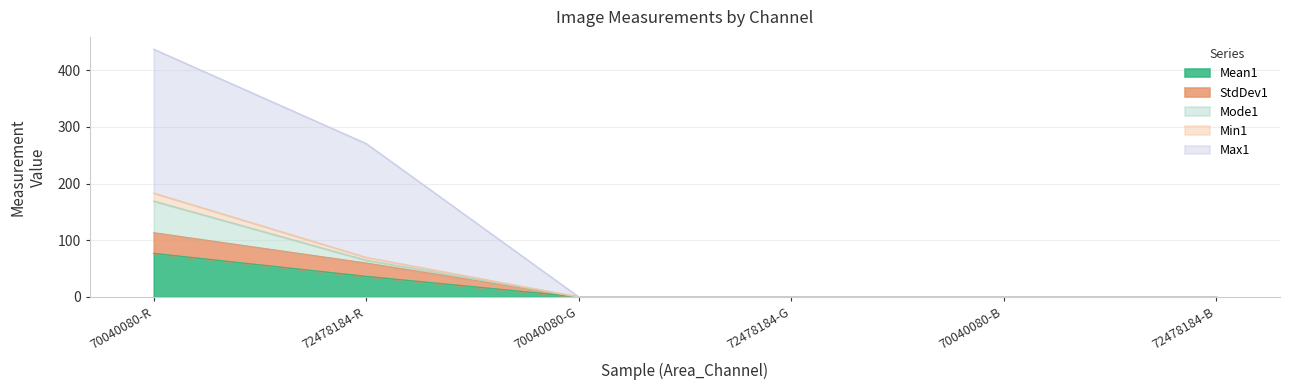

At which label does Mean1 reach its peak?

70040080-R